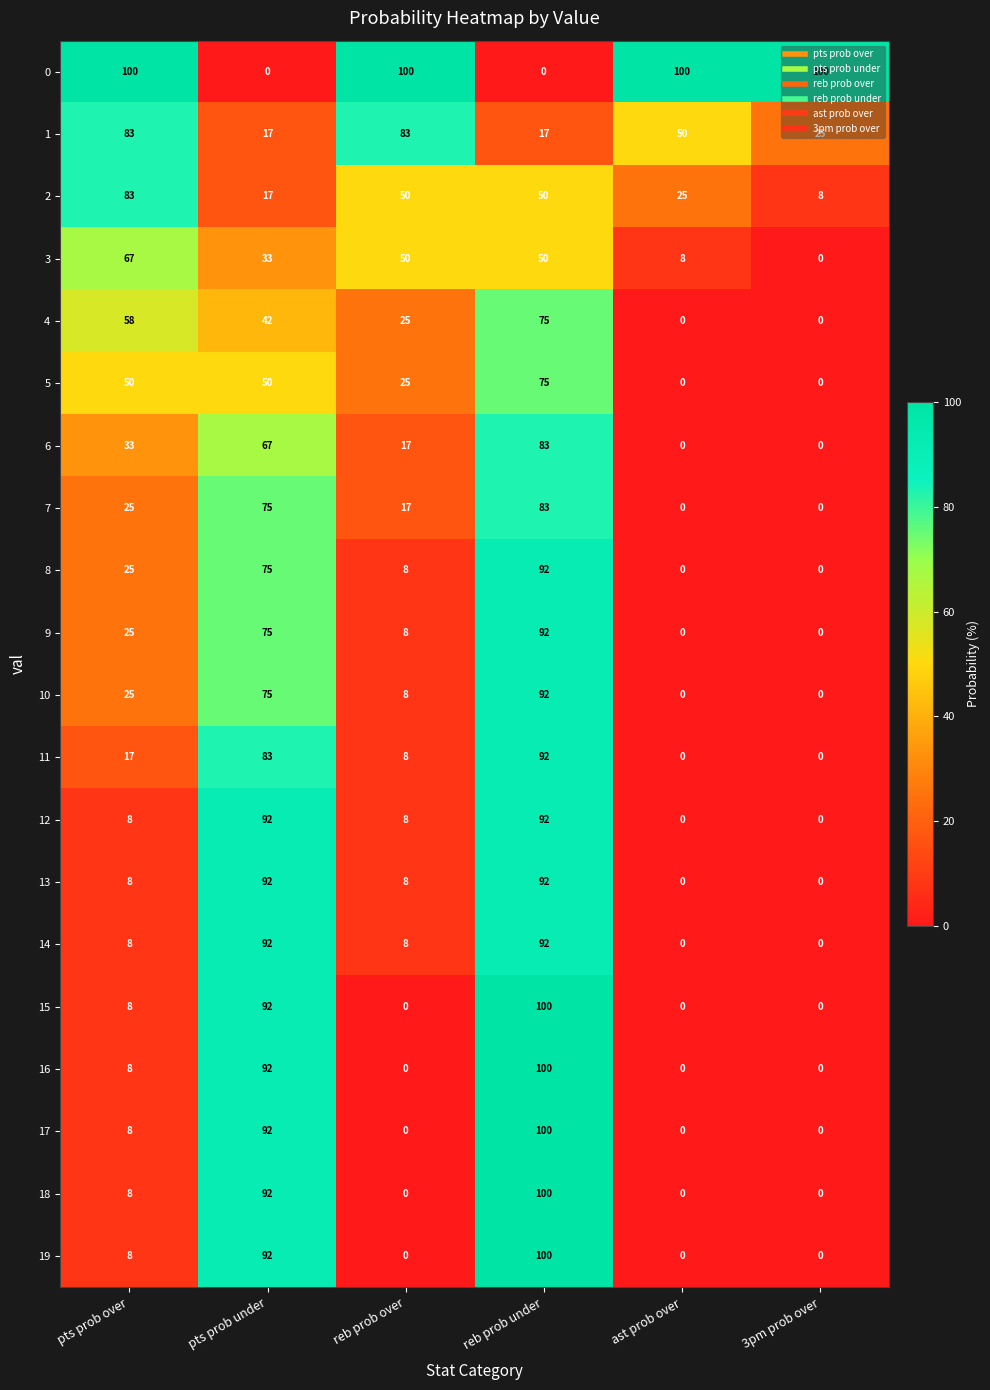

Which series changed the most between reb prob over and ast prob over?

3